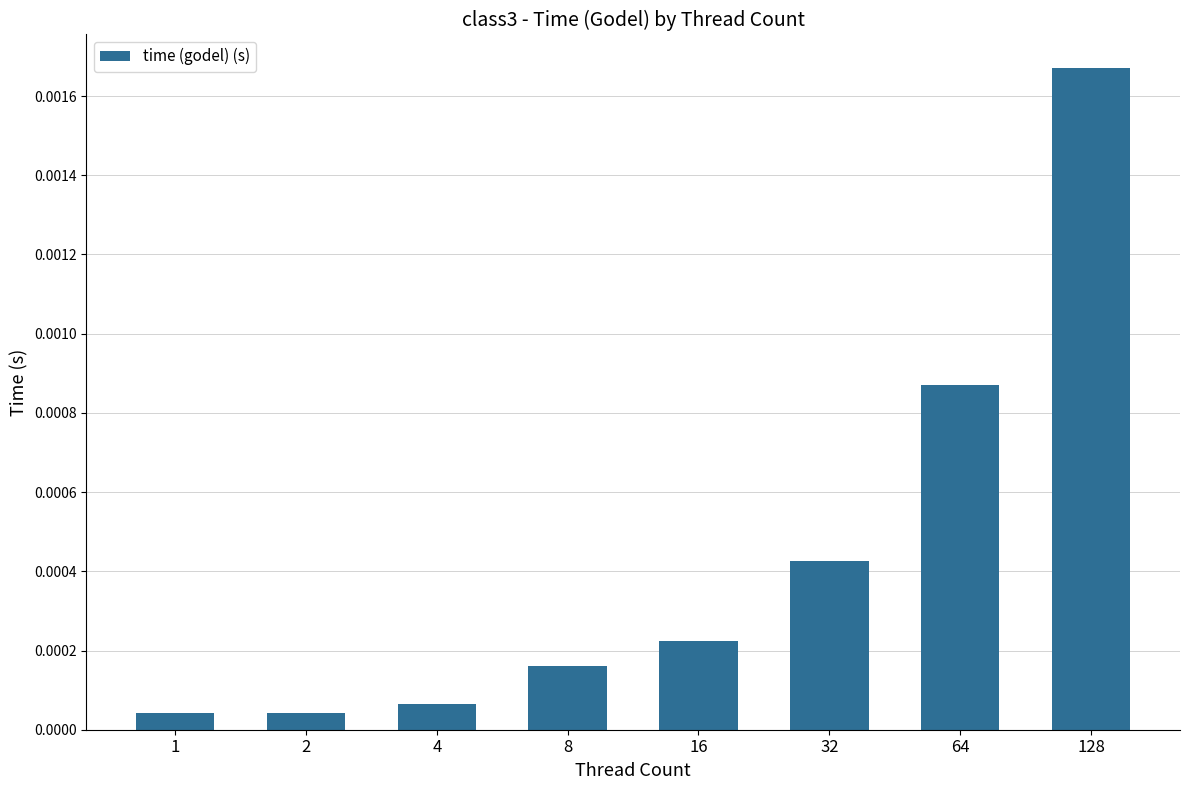

How many distinct data groups are displayed?

1